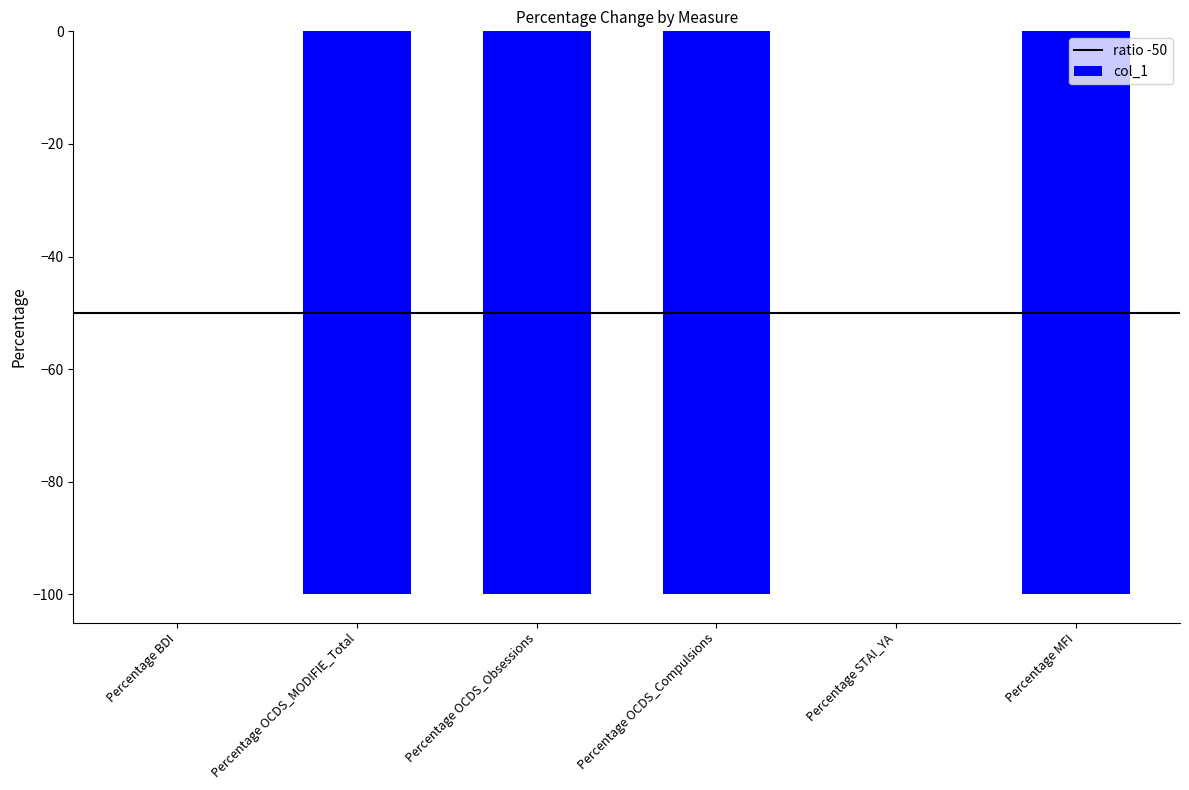

True or false: the data shows 63 at Percentage BDI.

False